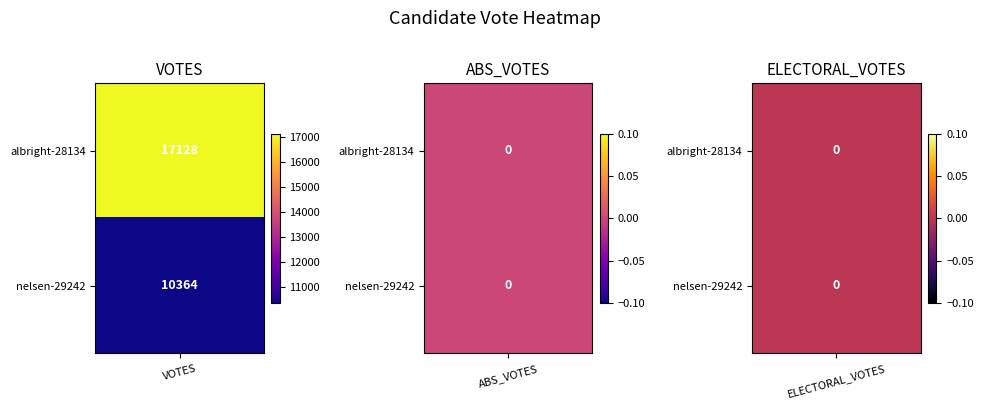

Count the nelsen-29242 values in the range 0 to 10364.

3